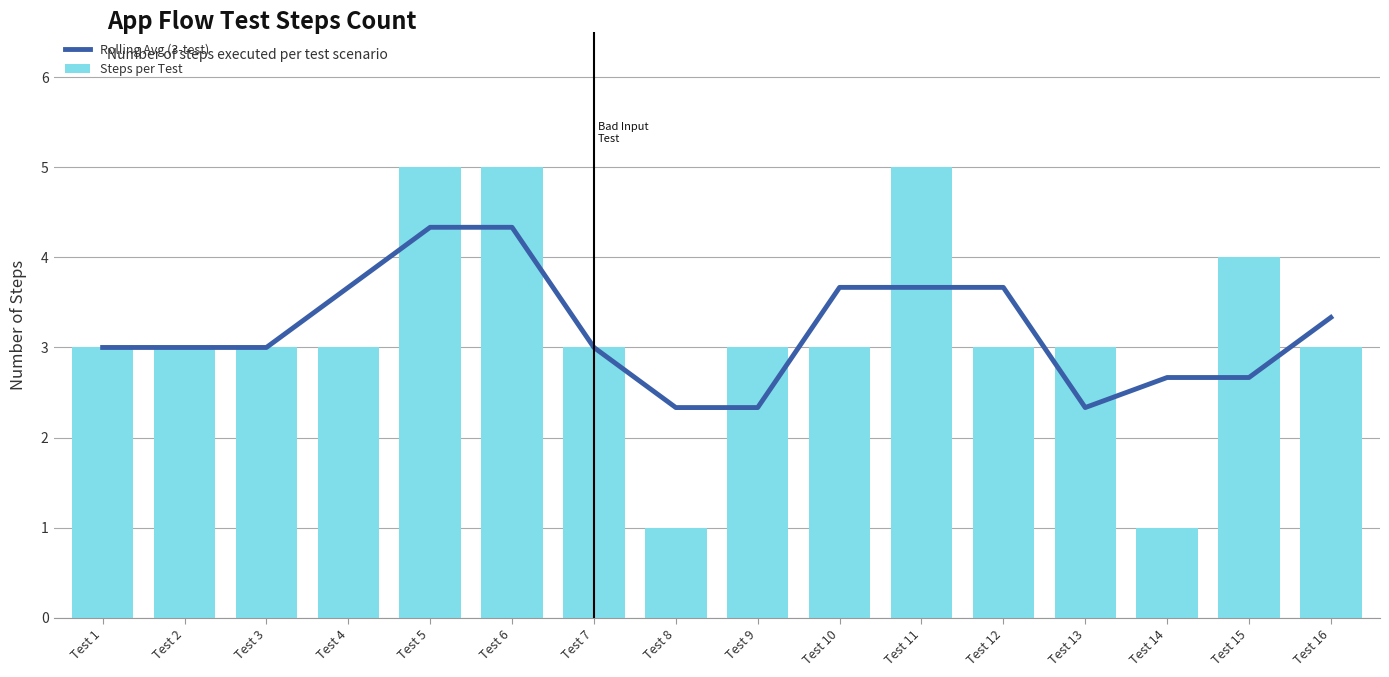

How many groups of bars are there?

16